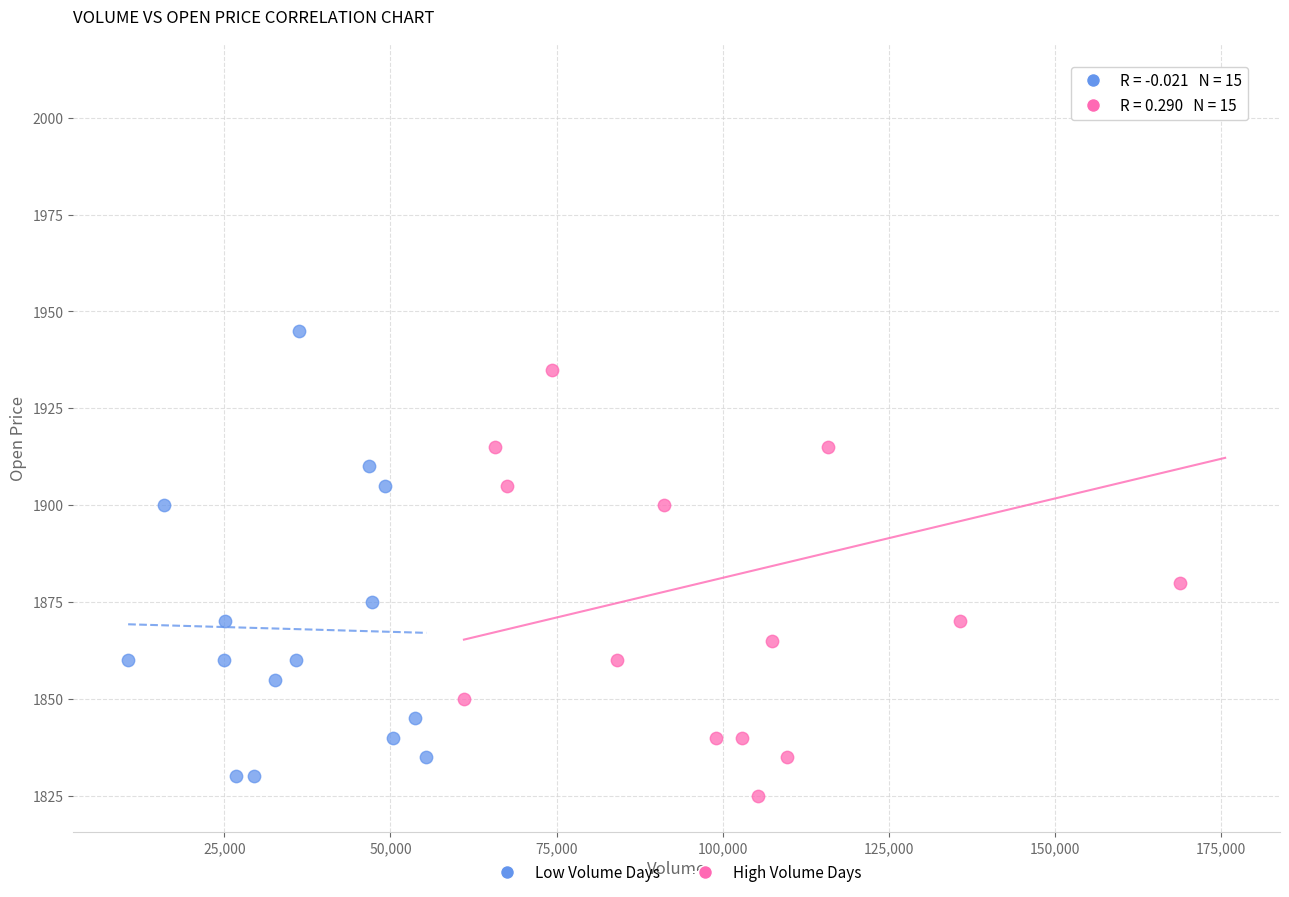

Which series contains the highest Y value?

High Volume Days